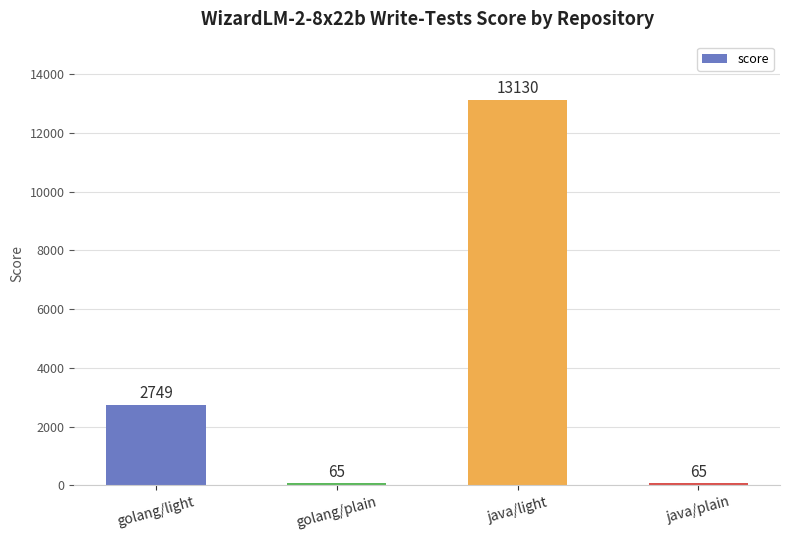

What is the value of the 3rd bar from the left?

13130